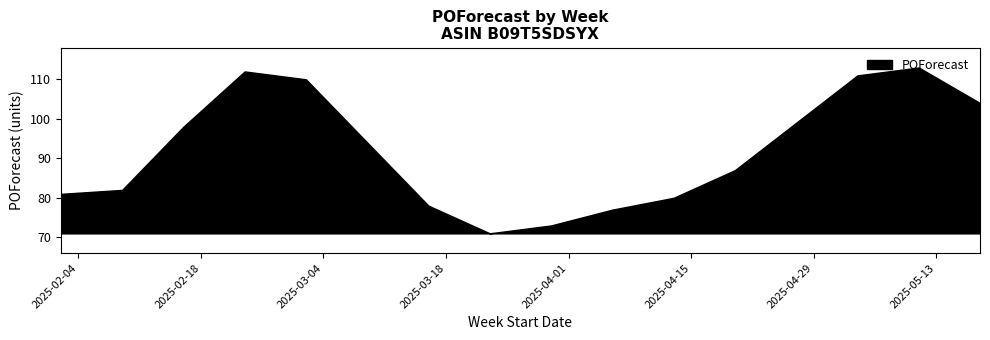

Approximately how many times larger is the value at 2025-03-02 compared to 2025-05-11?

1.0